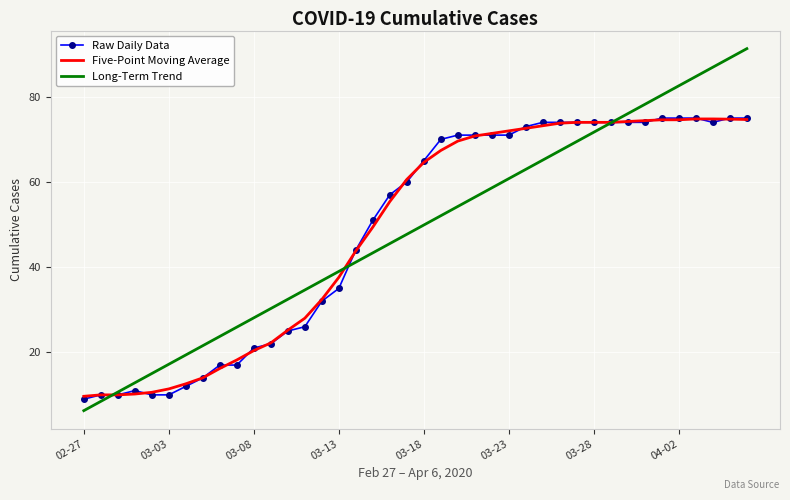

How many series are shown in this chart?

3